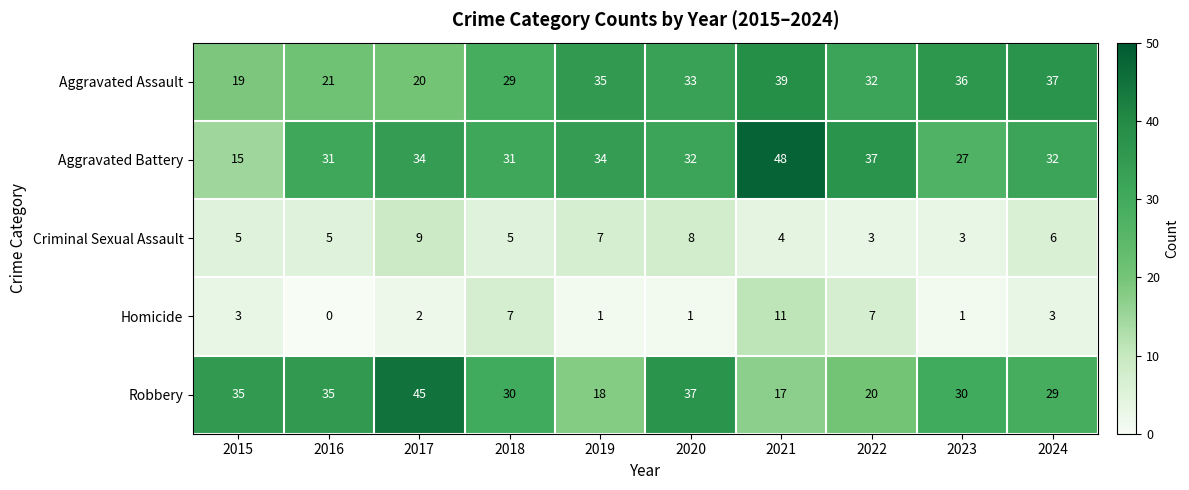

At which category does the chart reach its minimum across all series?

2016